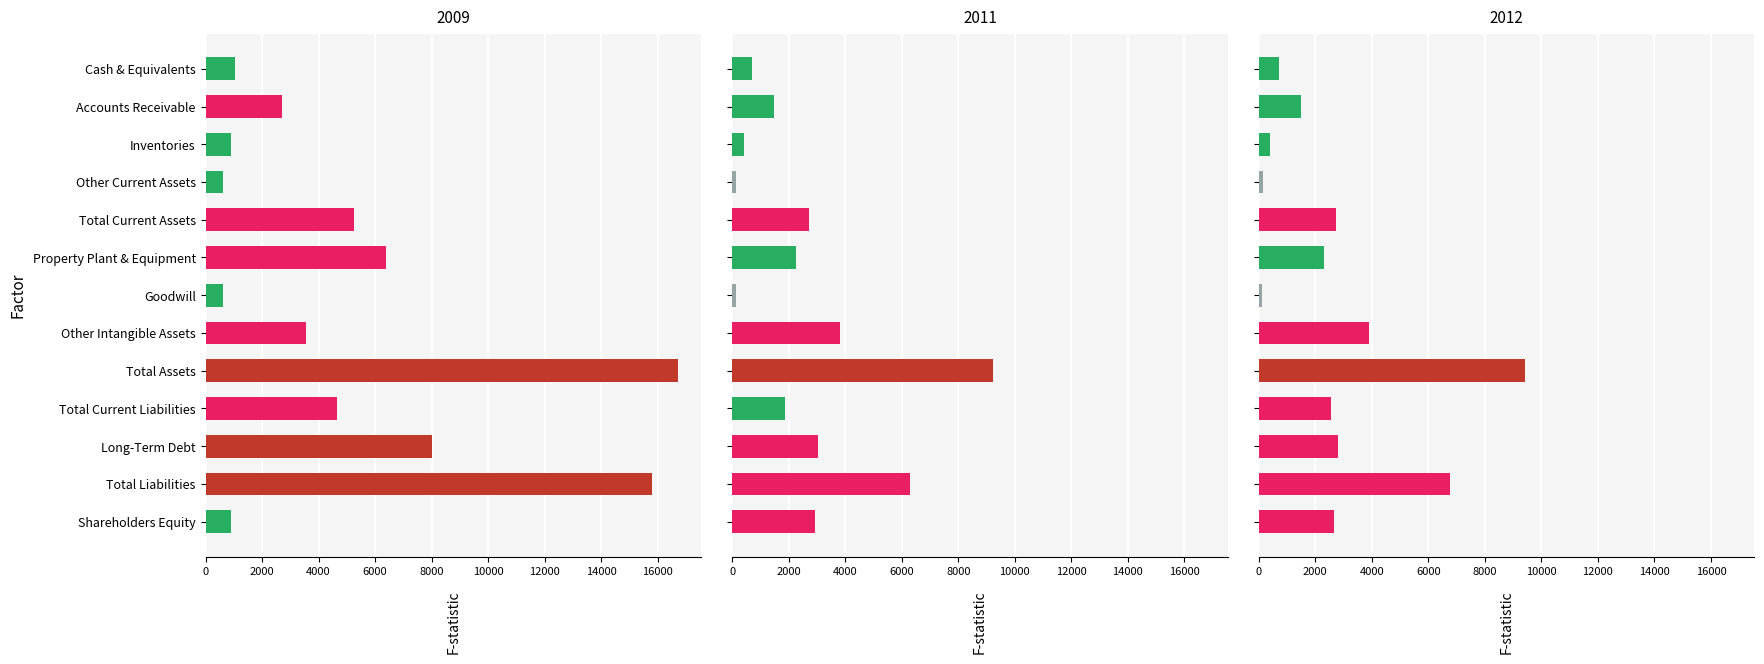

Rank the series by their maximum value, from highest to lowest.

2009, 2012, 2011